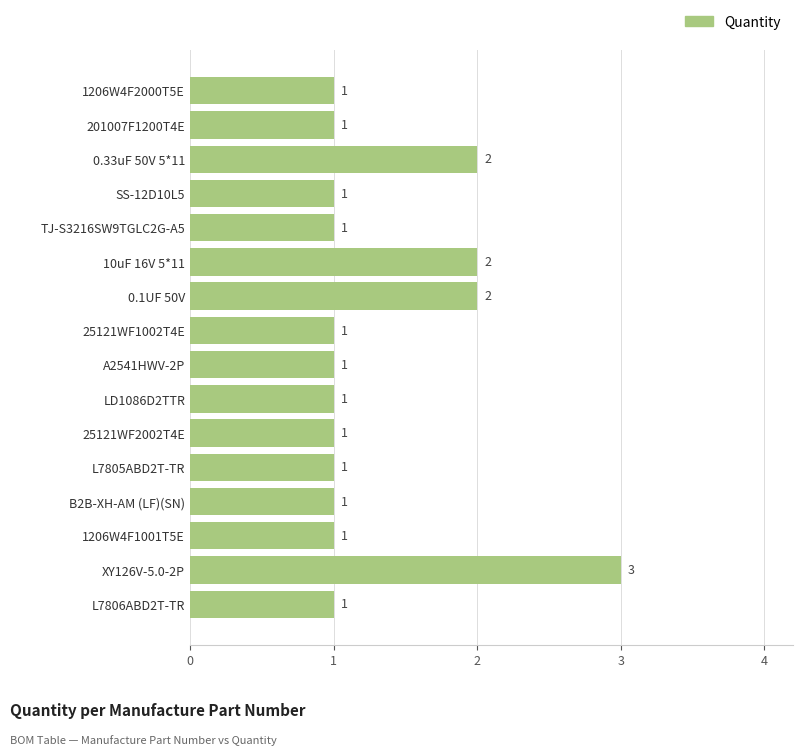

What is the greatest value displayed?

3